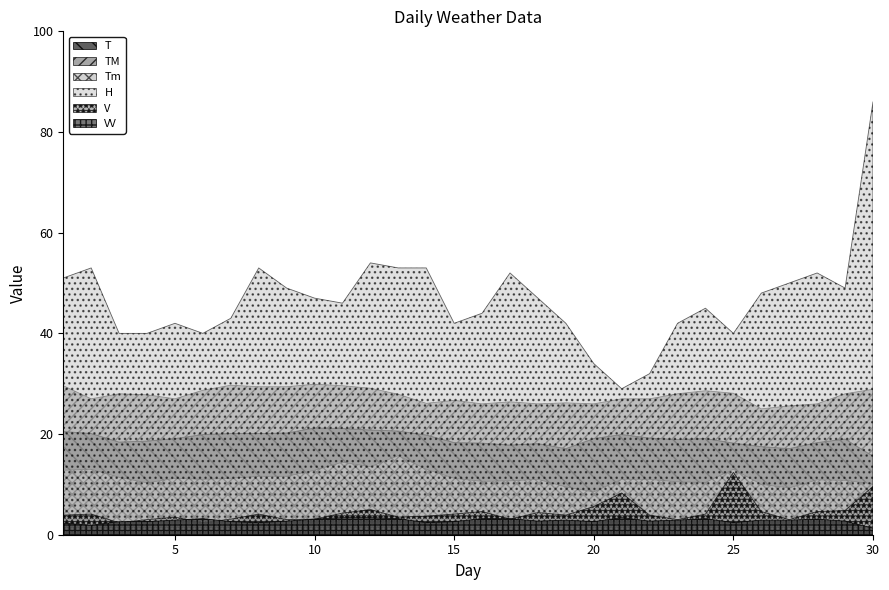

At how many categories does at least one series exceed 70?

1